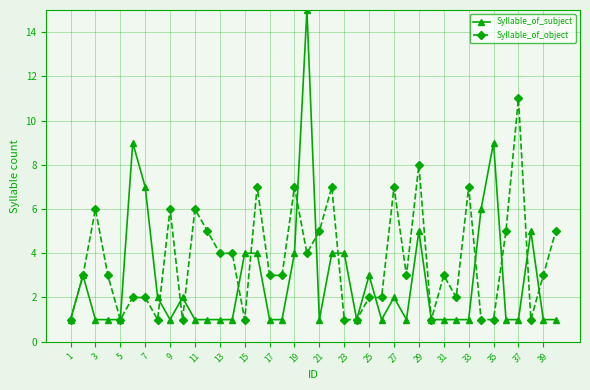

Which series has the largest total across all categories?

Syllable_of_object